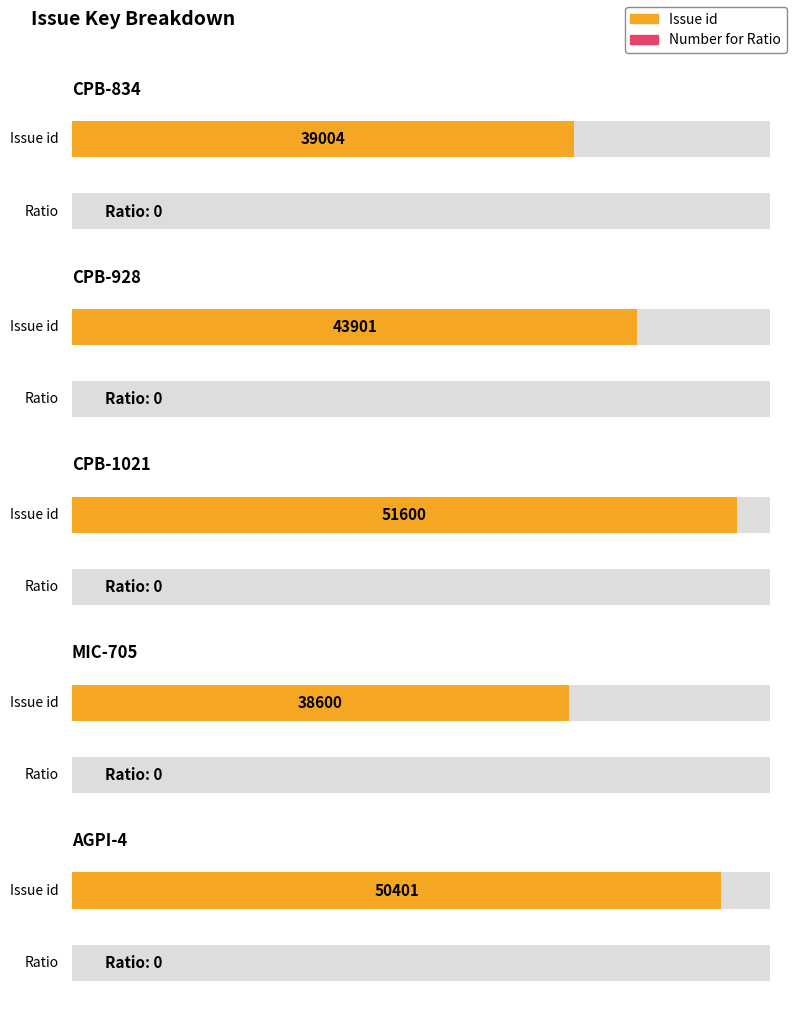

List the series in order of their peak value, lowest first.

Number for Ratio, Issue id